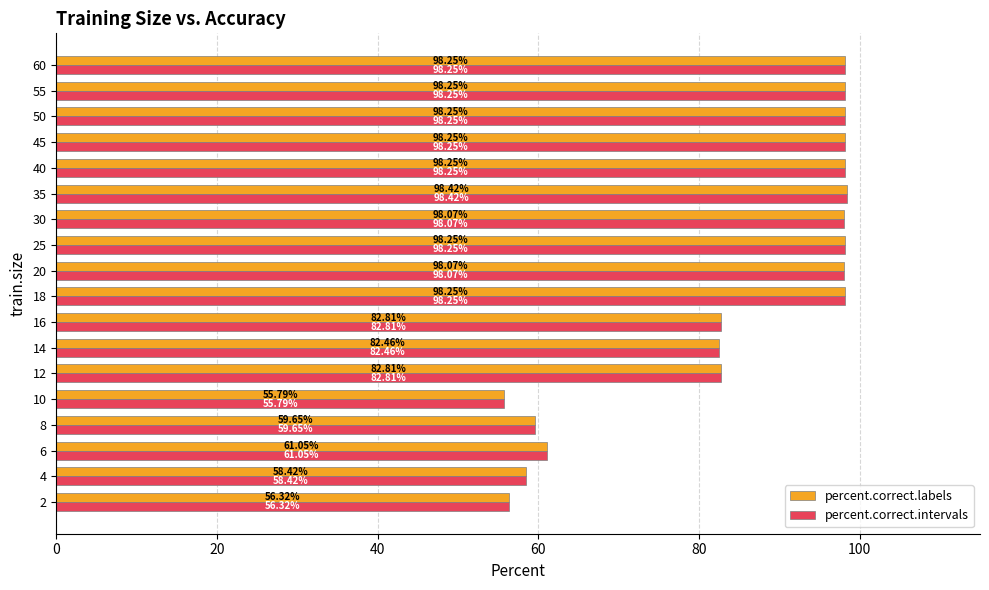

What is the sum of the percent.correct.labels values at 40 and 8?

157.9